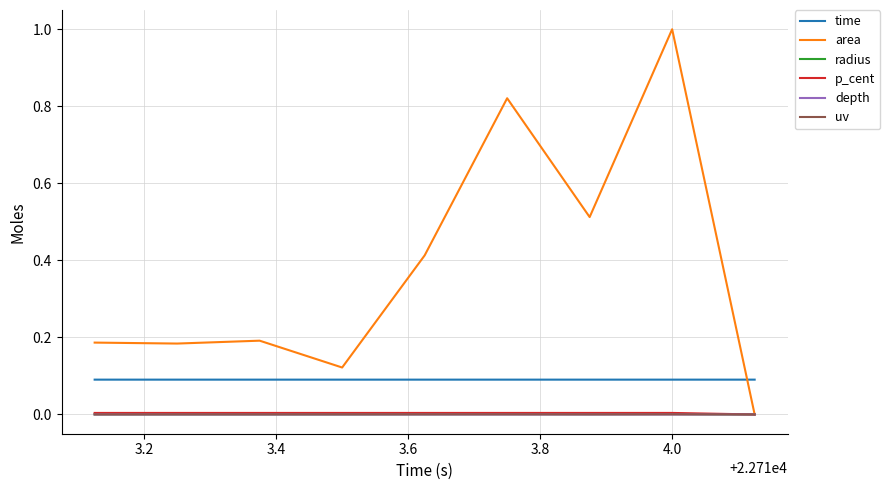

Which series has the largest total across all categories?

area